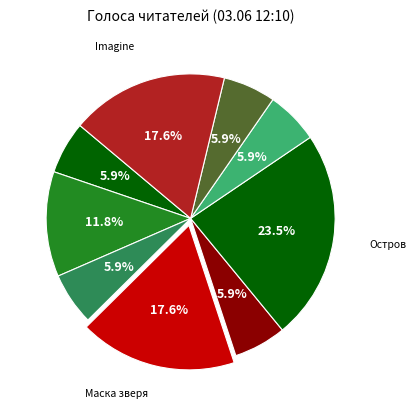

Count the number of slices in the pie.

9